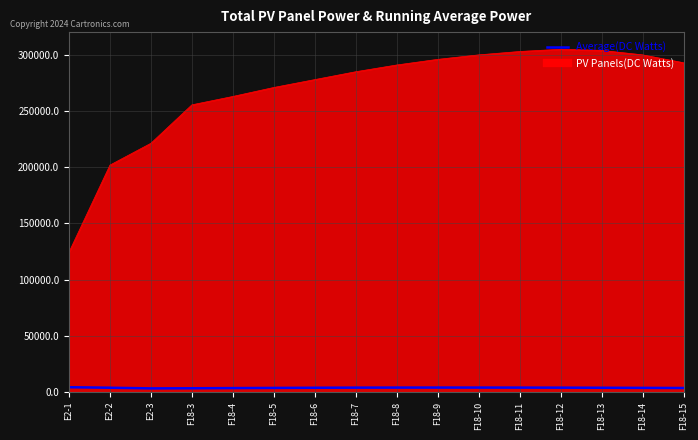

Which series has the largest range (max minus min)?

PV Panels(DC Watts)